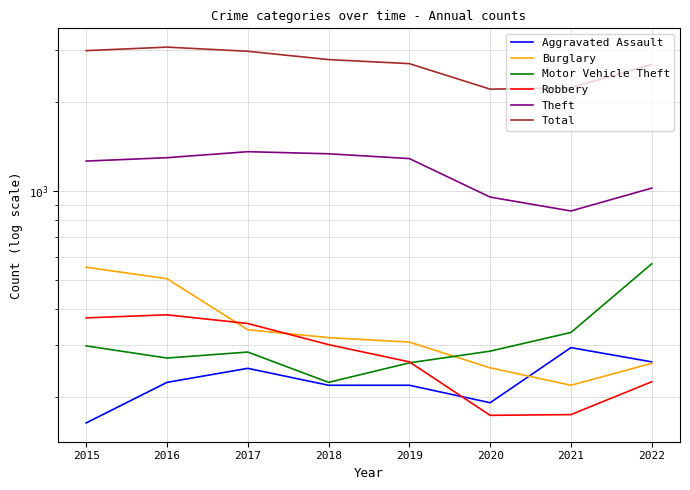

Does the chart have visible grid lines?

Yes